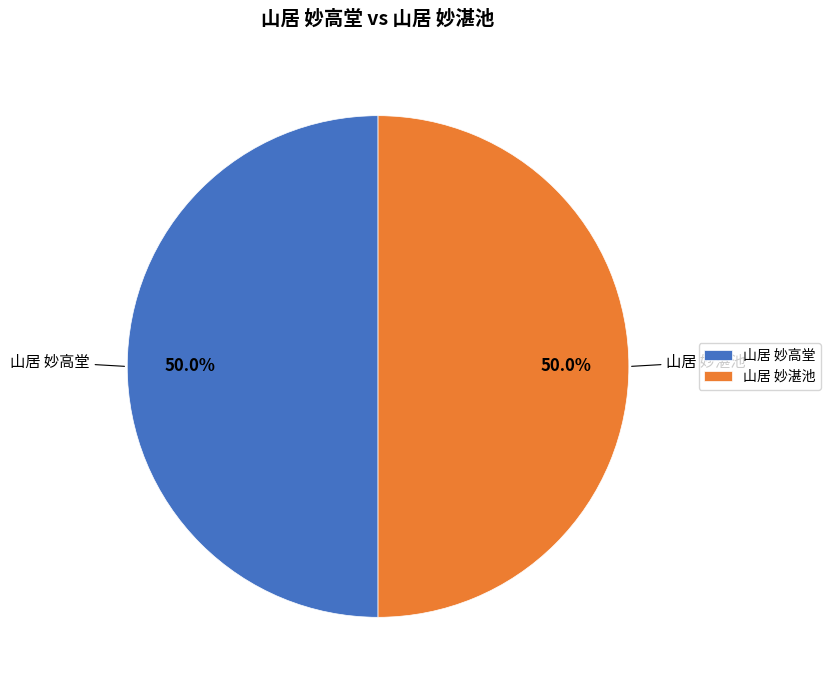

The 山居 妙高堂 slice represents 50% of the pie. True or false?

True